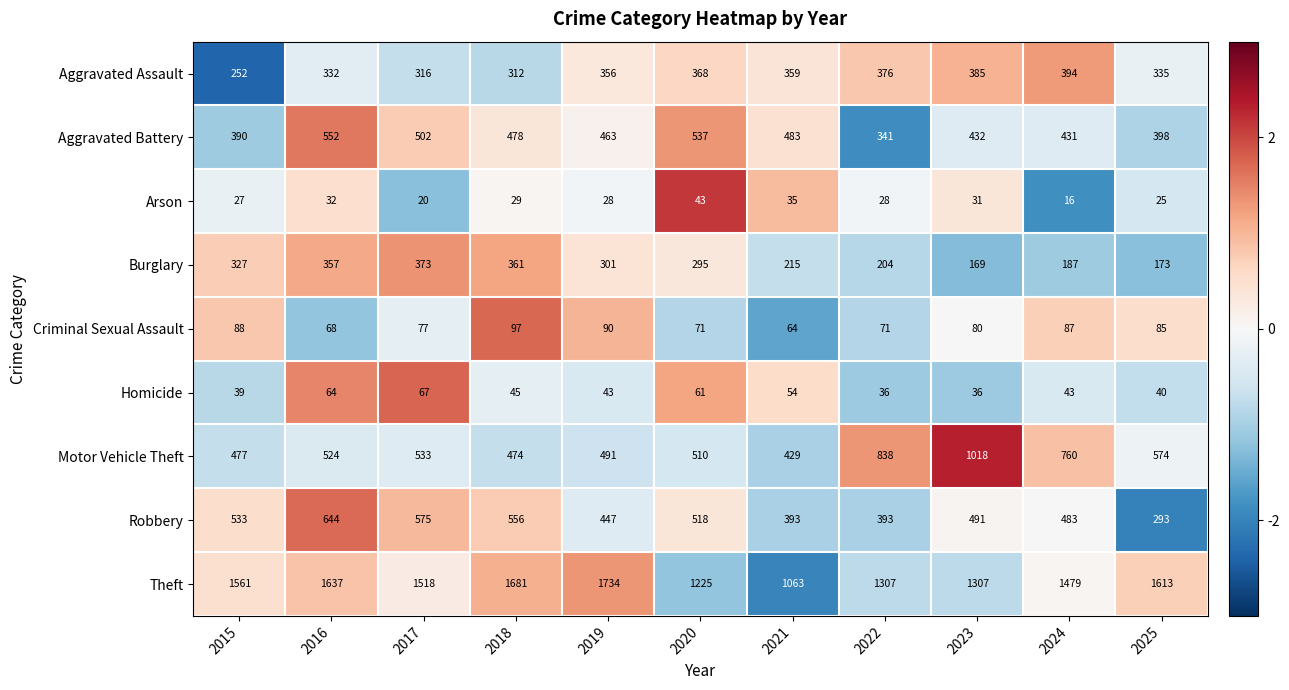

Rank the series by their maximum value, from lowest to highest.

Arson, Homicide, Criminal Sexual Assault, Burglary, Aggravated Assault, Aggravated Battery, Robbery, Motor Vehicle Theft, Theft